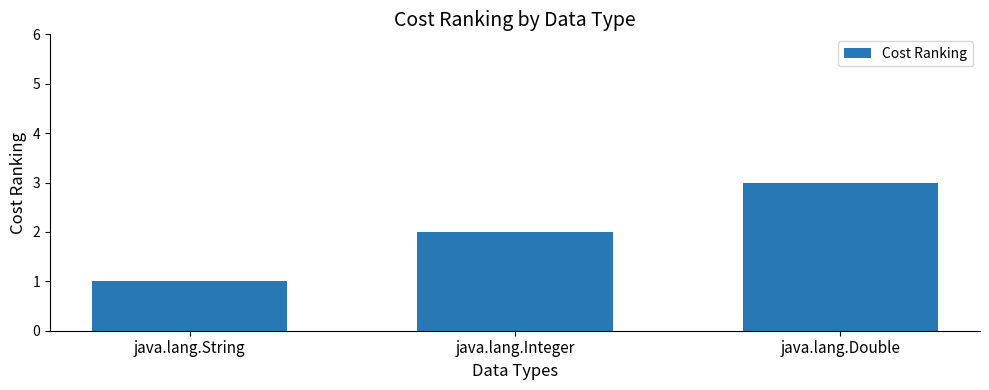

What is the maximum value shown in the chart?

3